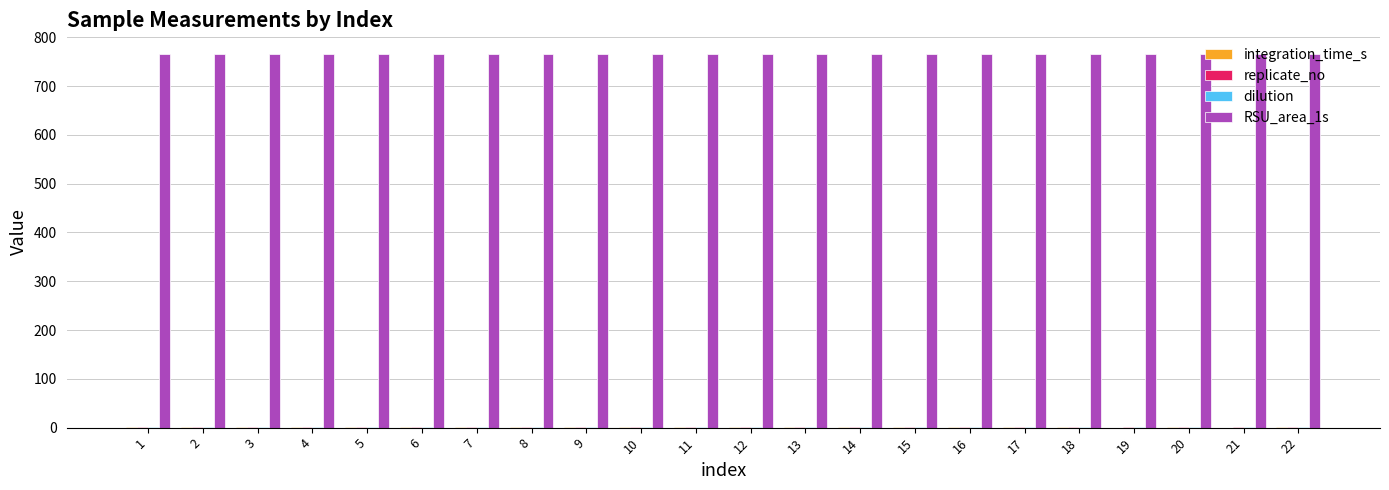

What is the maximum value shown in the chart?

765.8